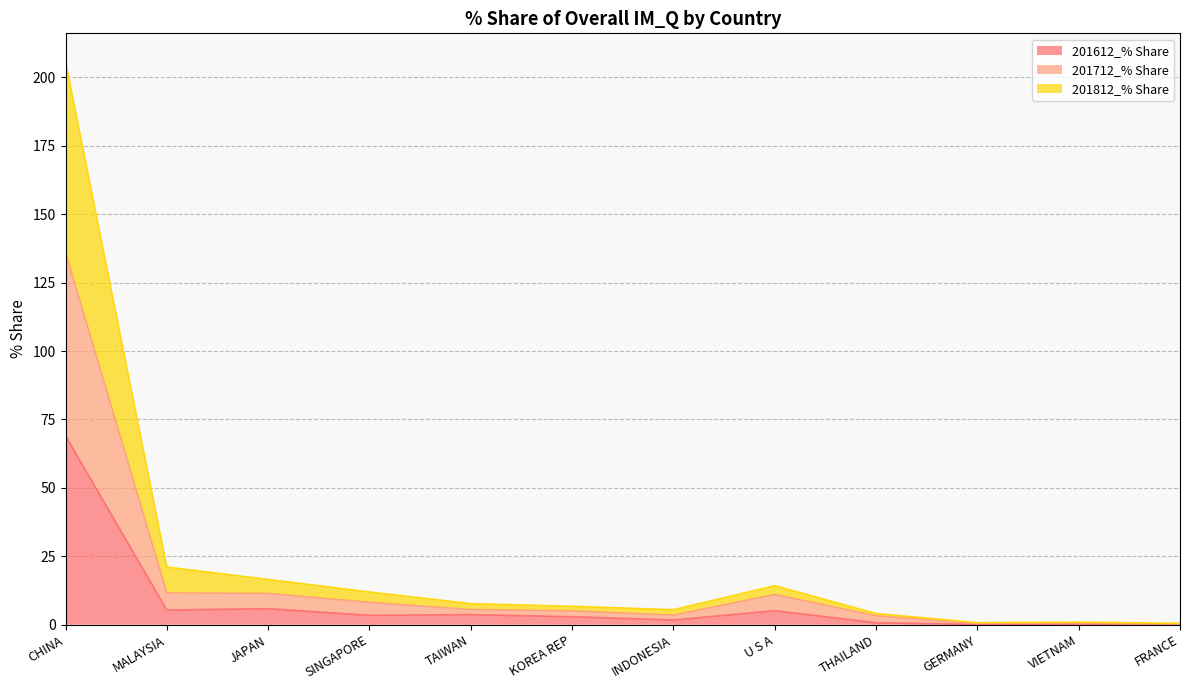

How many interior local peaks does the 201612_% Share series have?

4